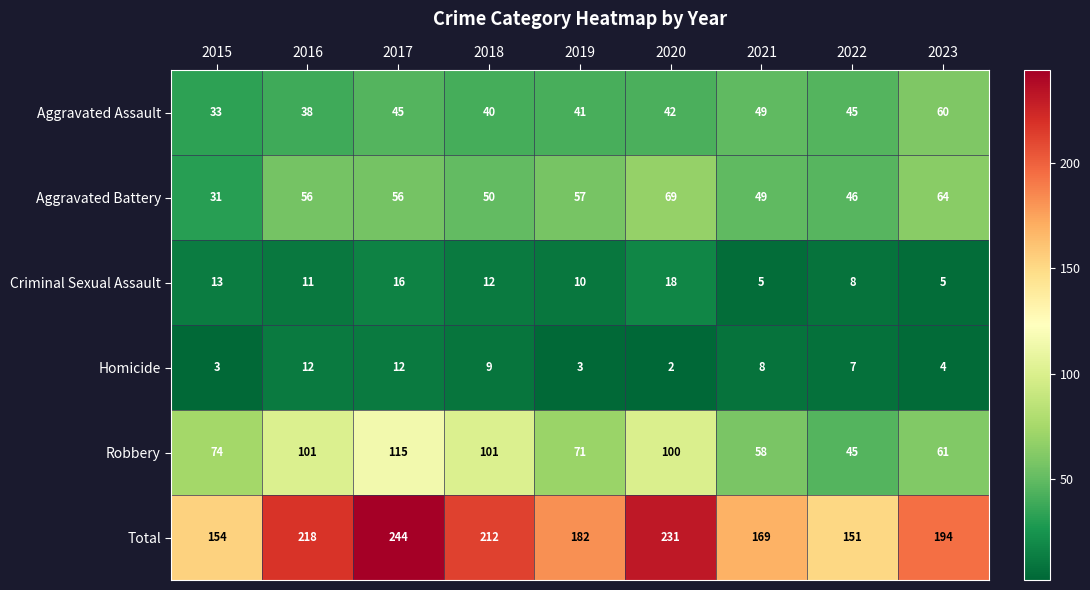

What is the difference between the highest and lowest values at 2023?

190